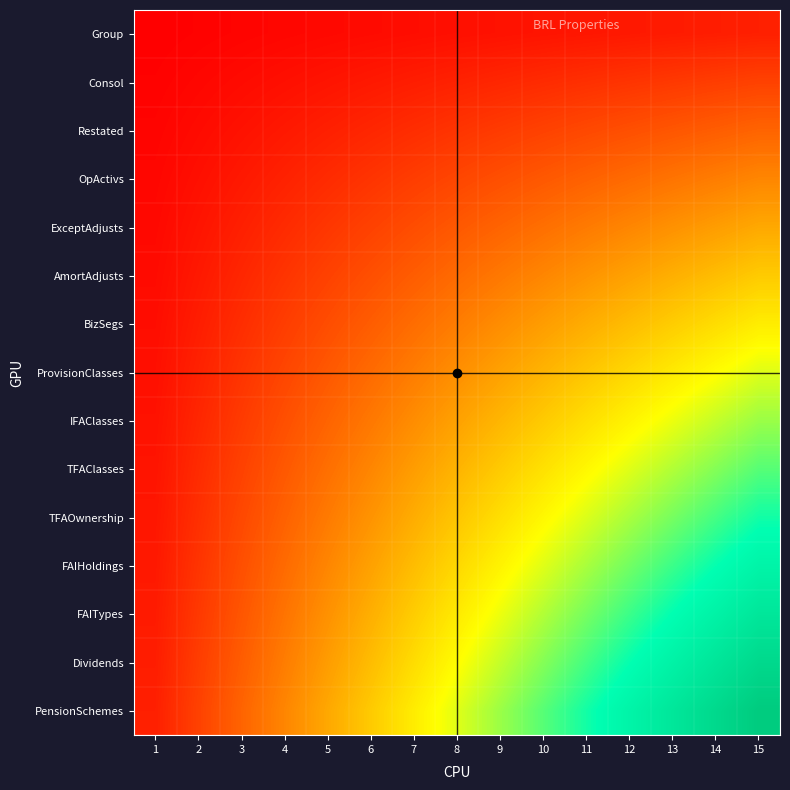

At 9, list the series in order from smallest to largest.

Group, Consol, Restated, OpActivs, ExceptAdjusts, AmortAdjusts, BizSegs, ProvisionClasses, IFAClasses, TFAClasses, TFAOwnership, FAIHoldings, FAITypes, Dividends, PensionSchemes